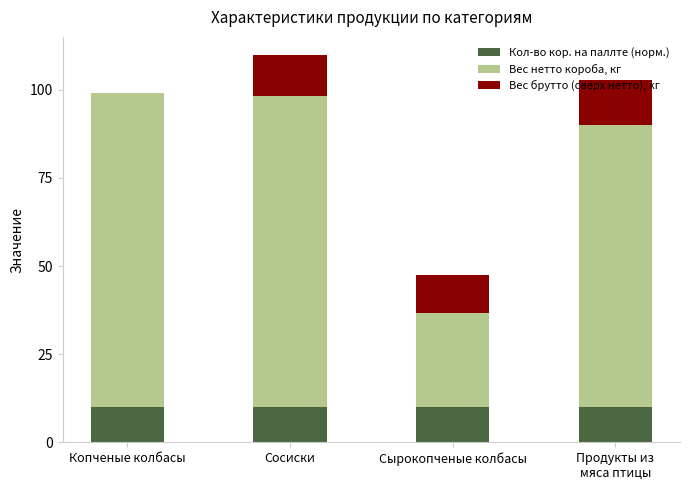

What is the total value across all series at Сосиски?

110.0